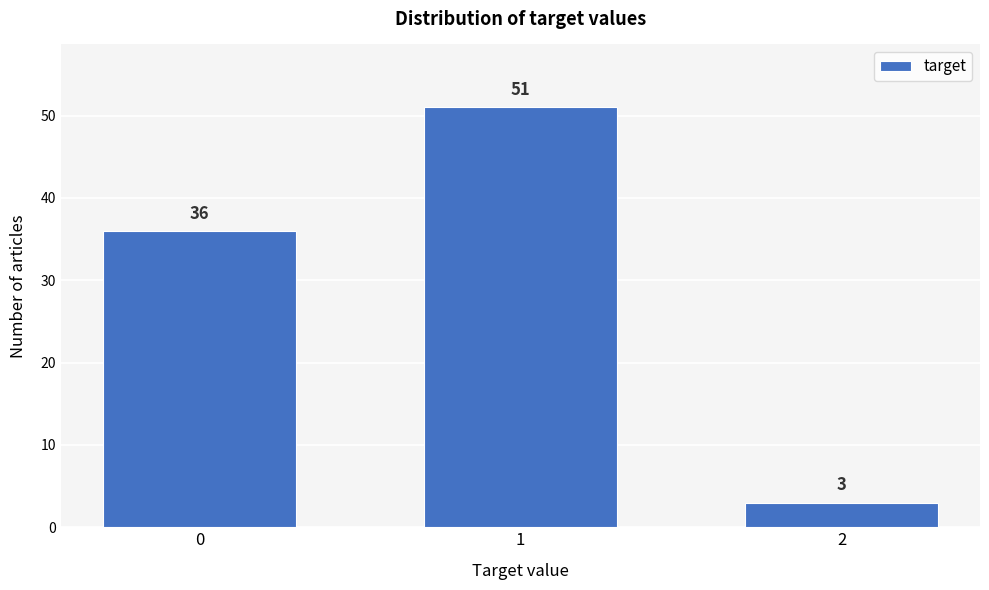

Reading left to right, list all the values displayed in this chart.

0=36	1=51	2=3